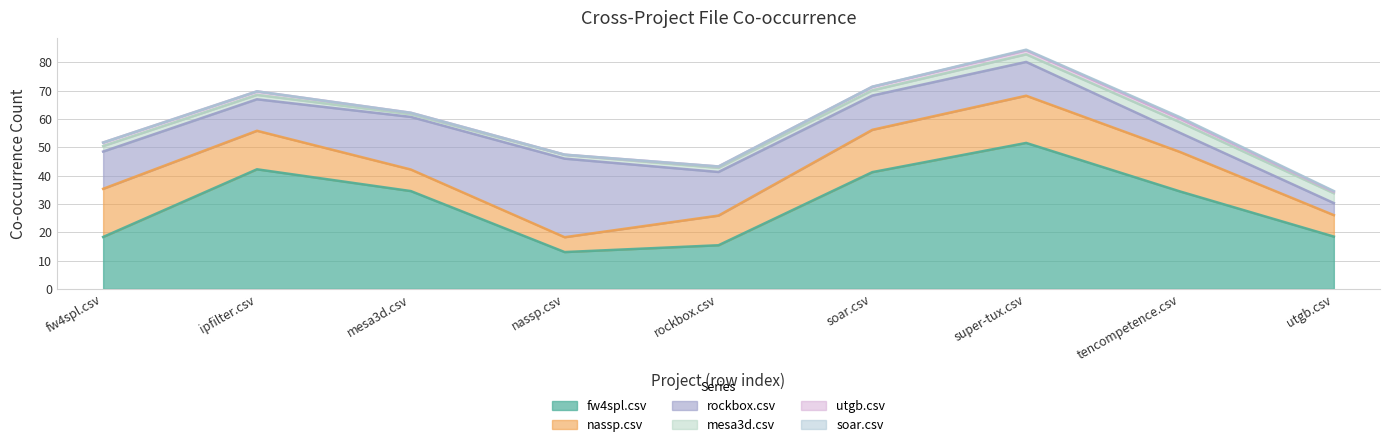

At which category is the sum across all series the highest?

super-tux.csv